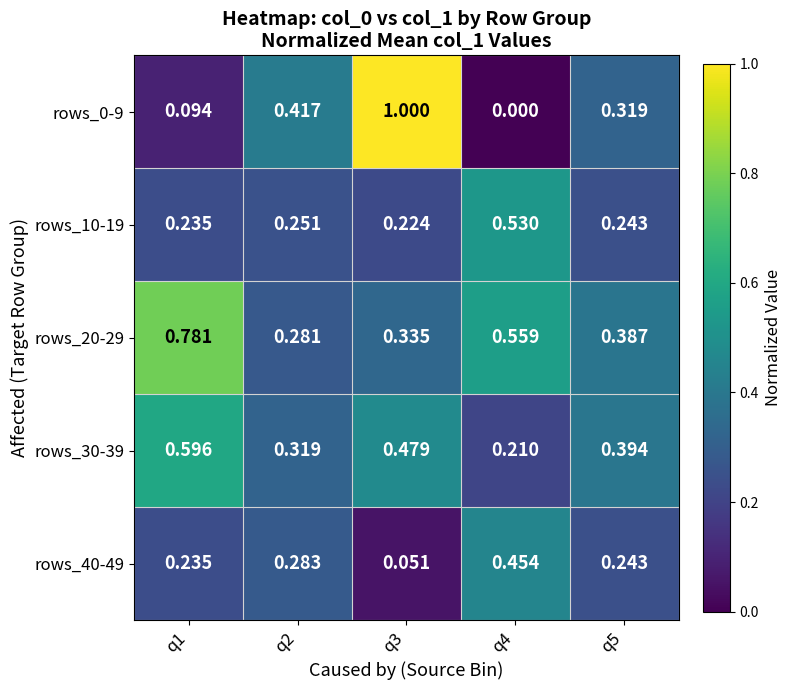

How many categories are shown in the chart?

5